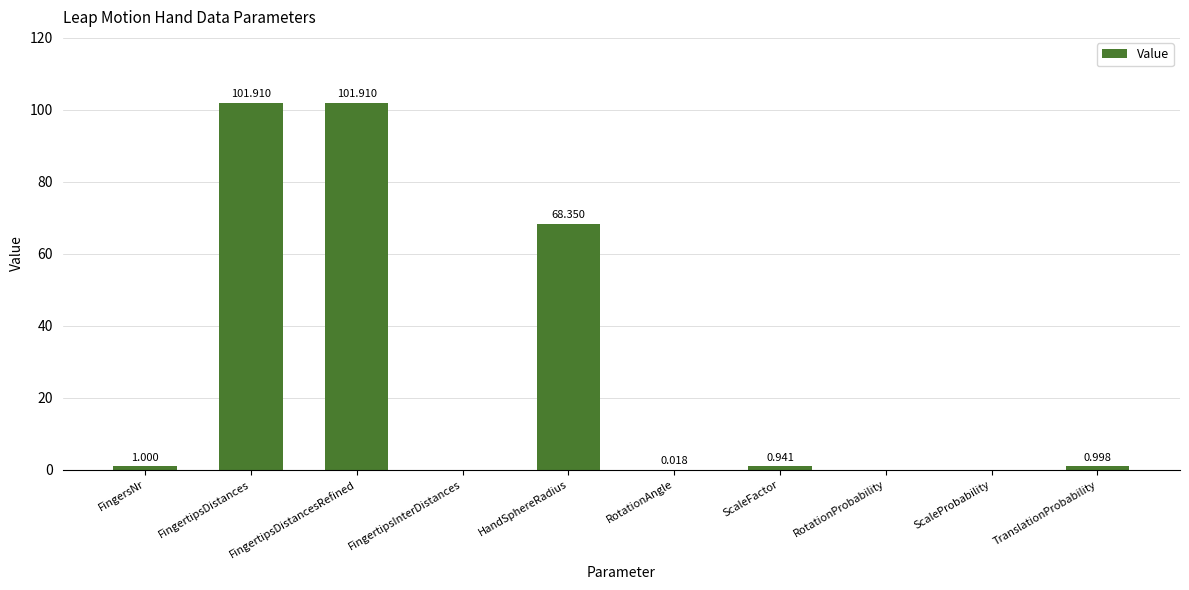

Which has a higher value, FingertipsInterDistances or HandSphereRadius?

HandSphereRadius